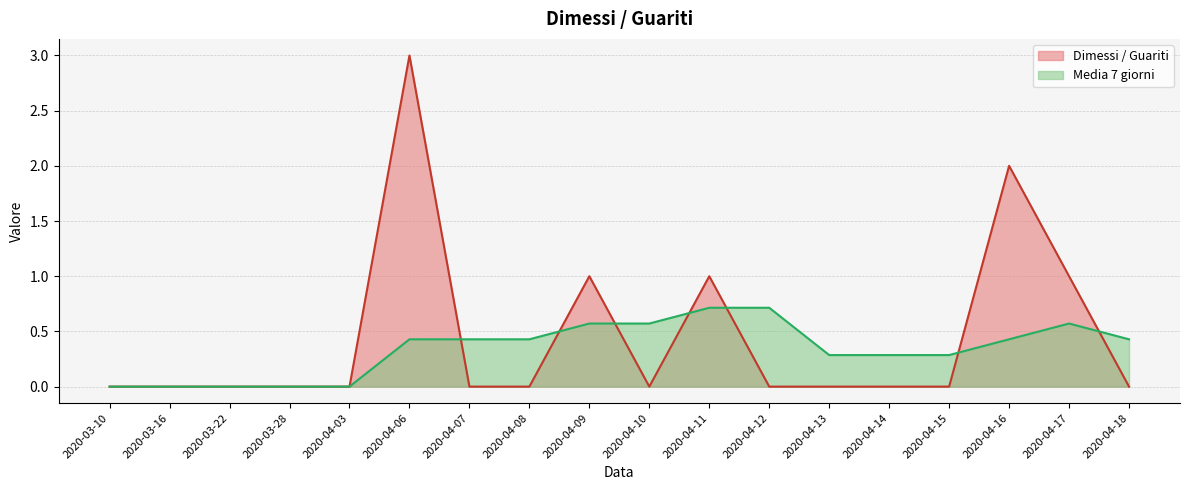

Rank the series by their maximum value, from lowest to highest.

Media 7 giorni, Dimessi / Guariti